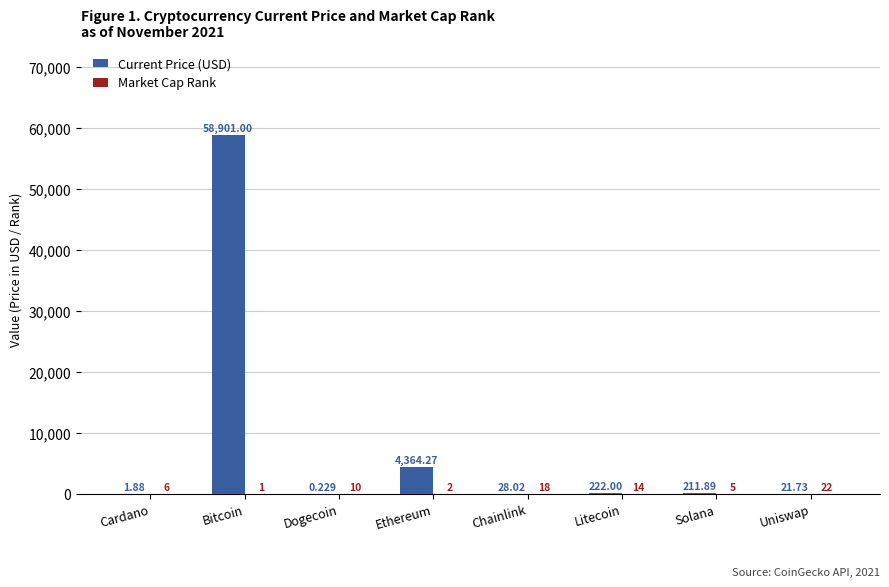

Which series has the largest total across all categories?

Current Price (USD)